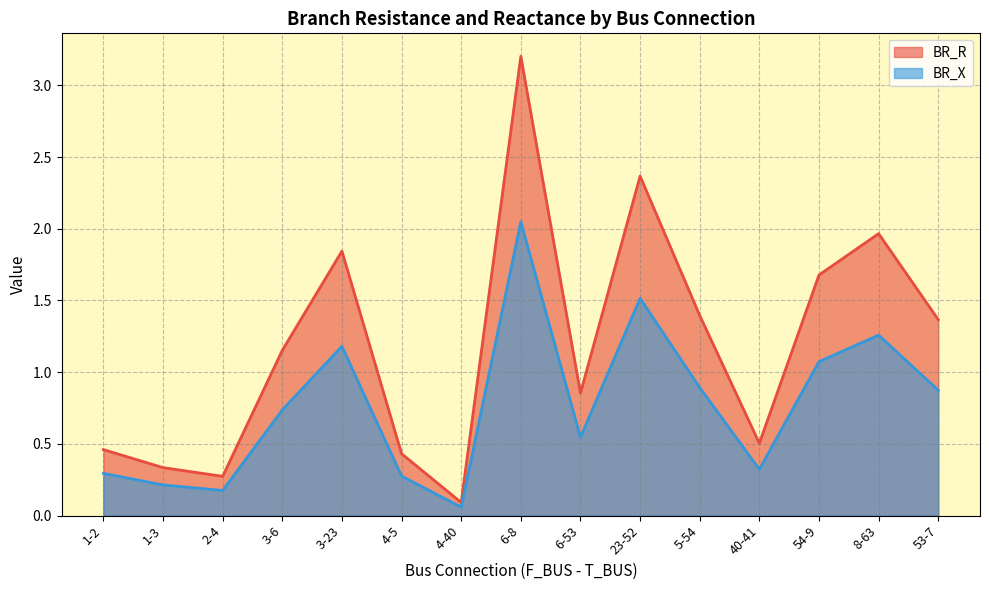

What is the total value across all series at 6-53?

1.4